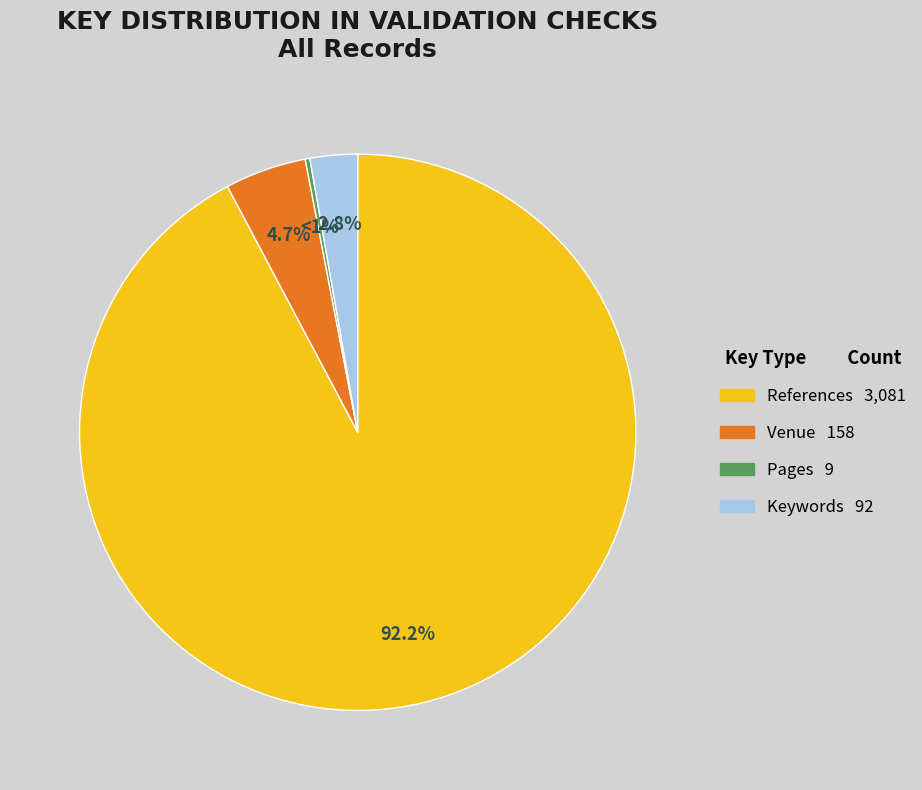

Approximately how many times larger is the value at References compared to Pages?

342.3